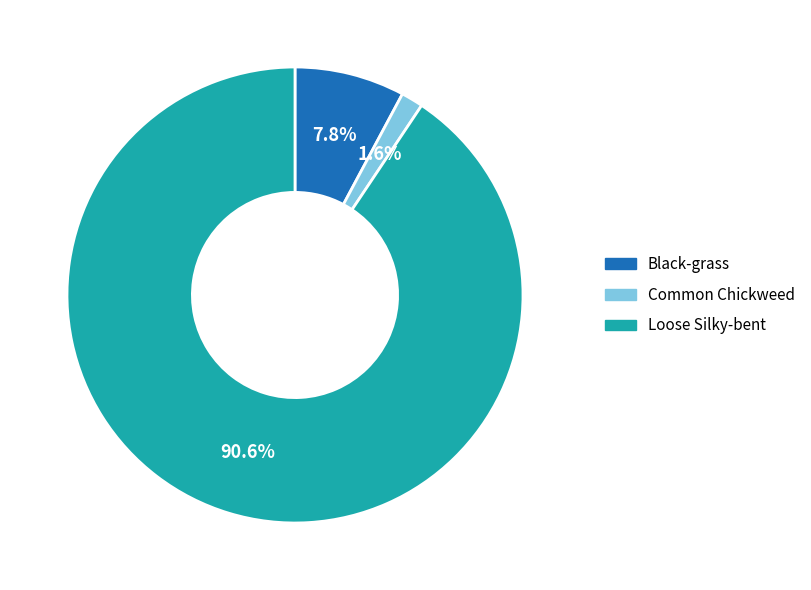

How many segments does this pie chart have?

3